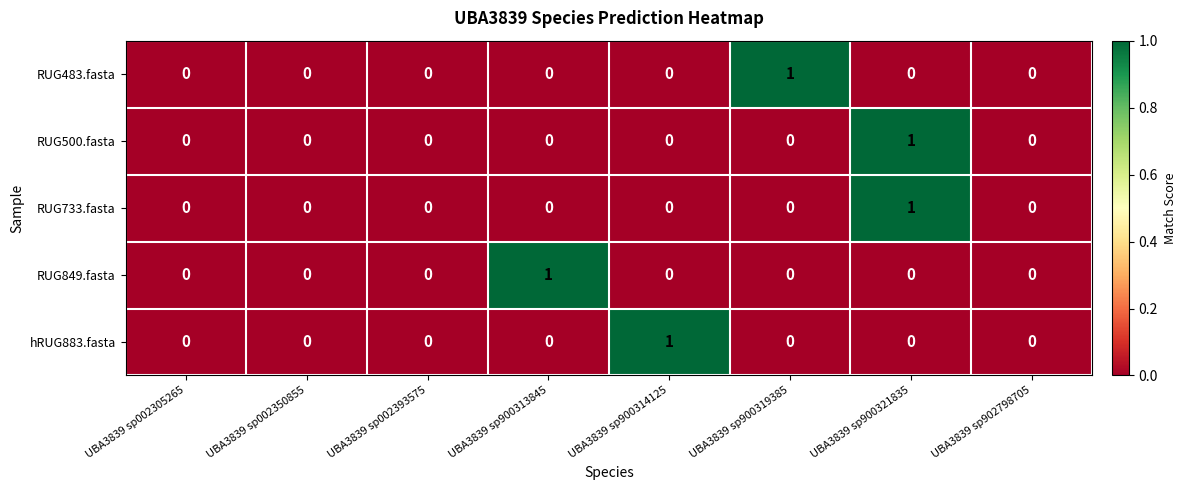

At which category is the sum across all series the highest?

UBA3839 sp900321835